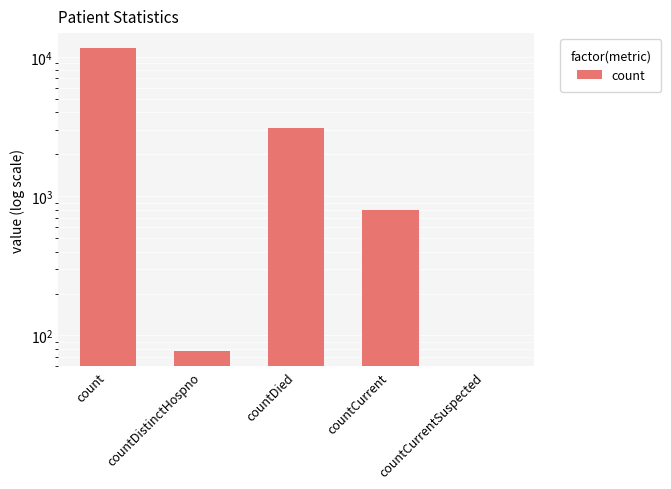

How many bars are there in total?

5